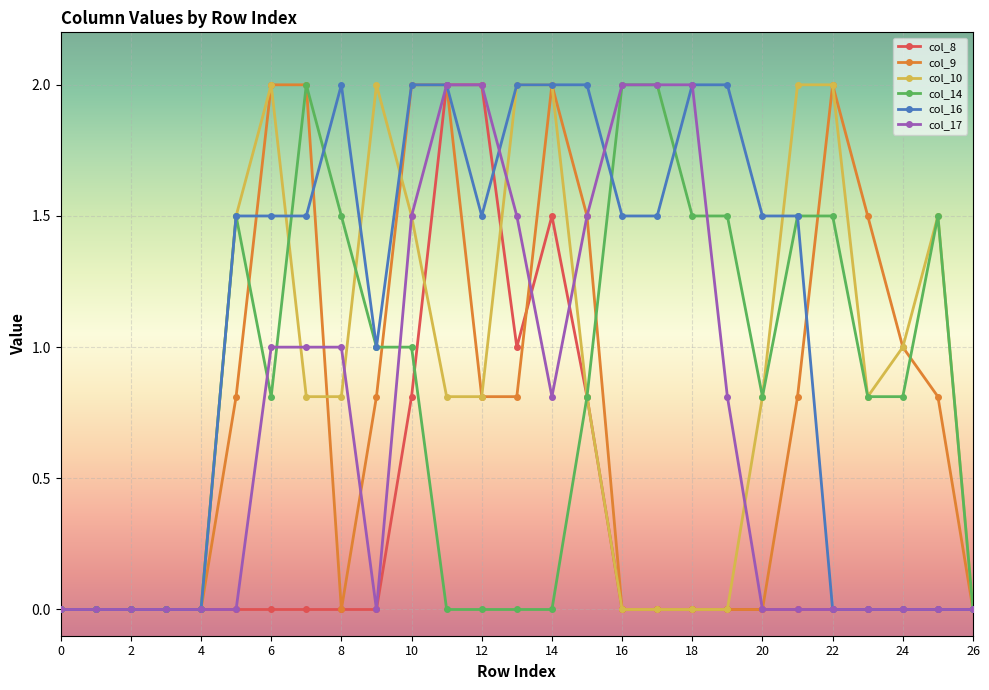

What is the maximum value for col_8?

2.0